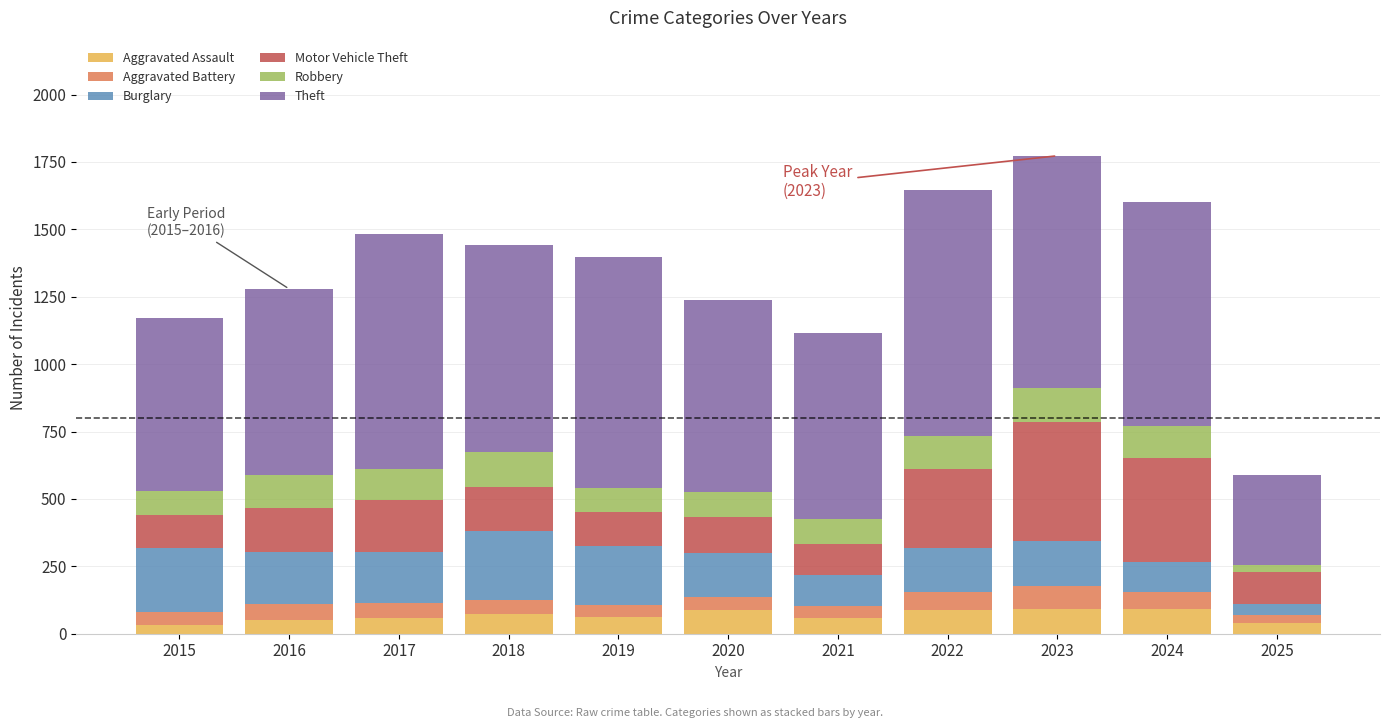

Are the bars horizontal?

No